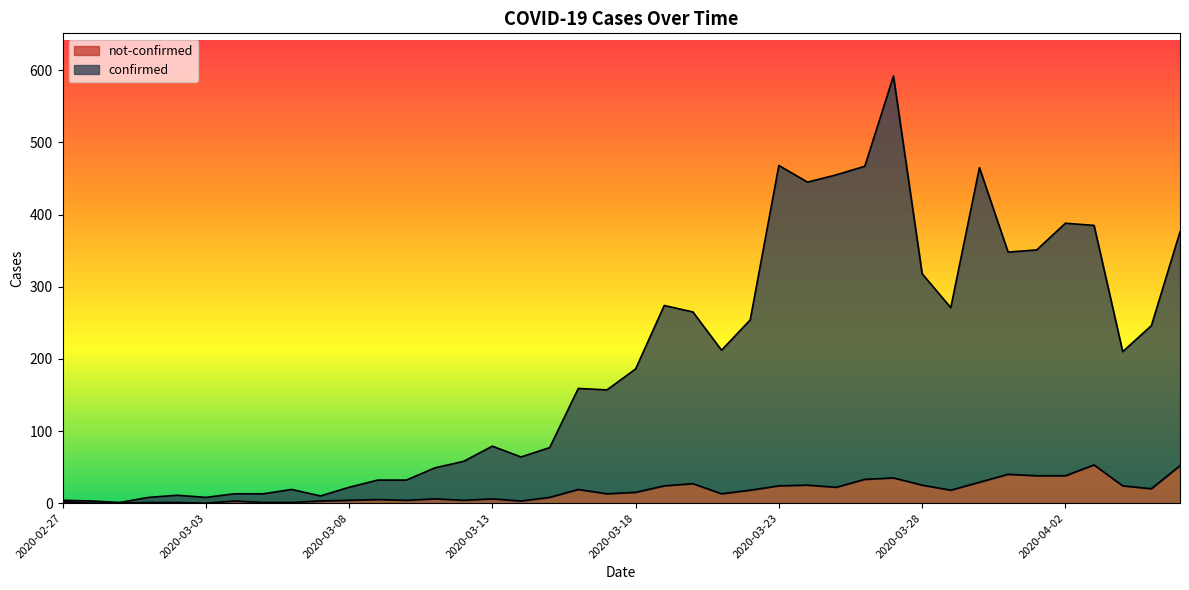

How many lines are shown in the chart?

2